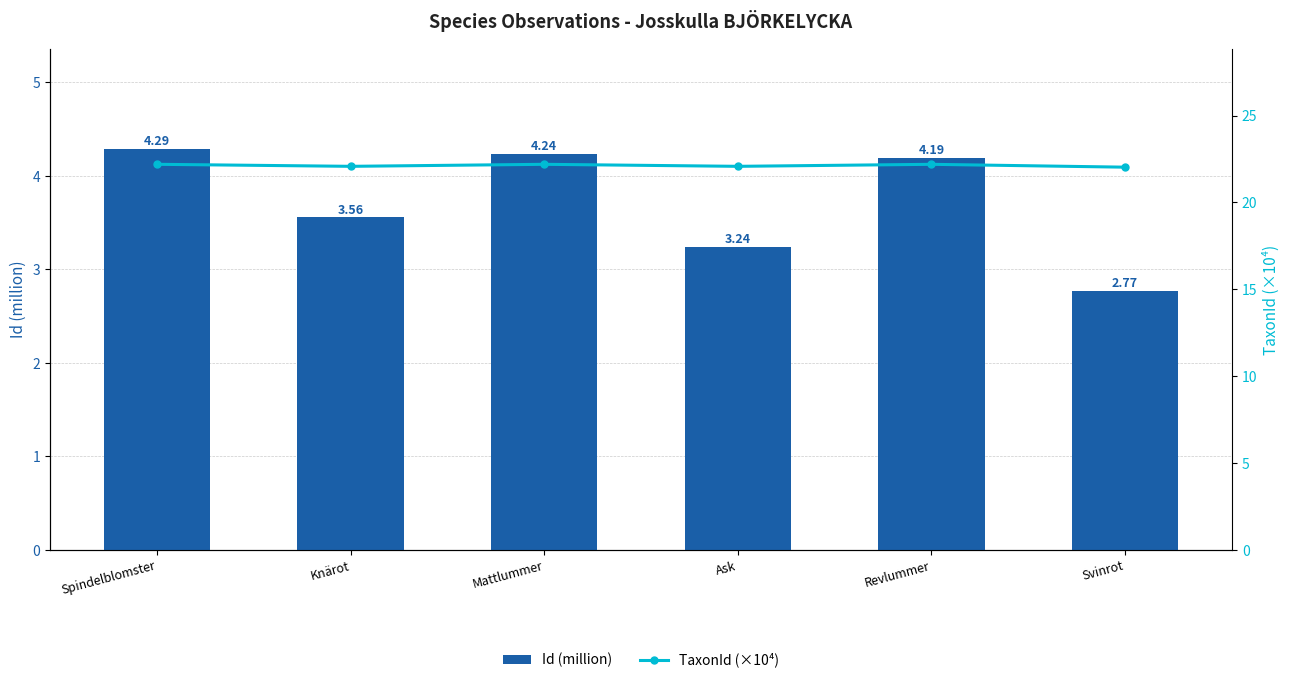

Is it true that Id (million) equals 1.8 at Ask?

False